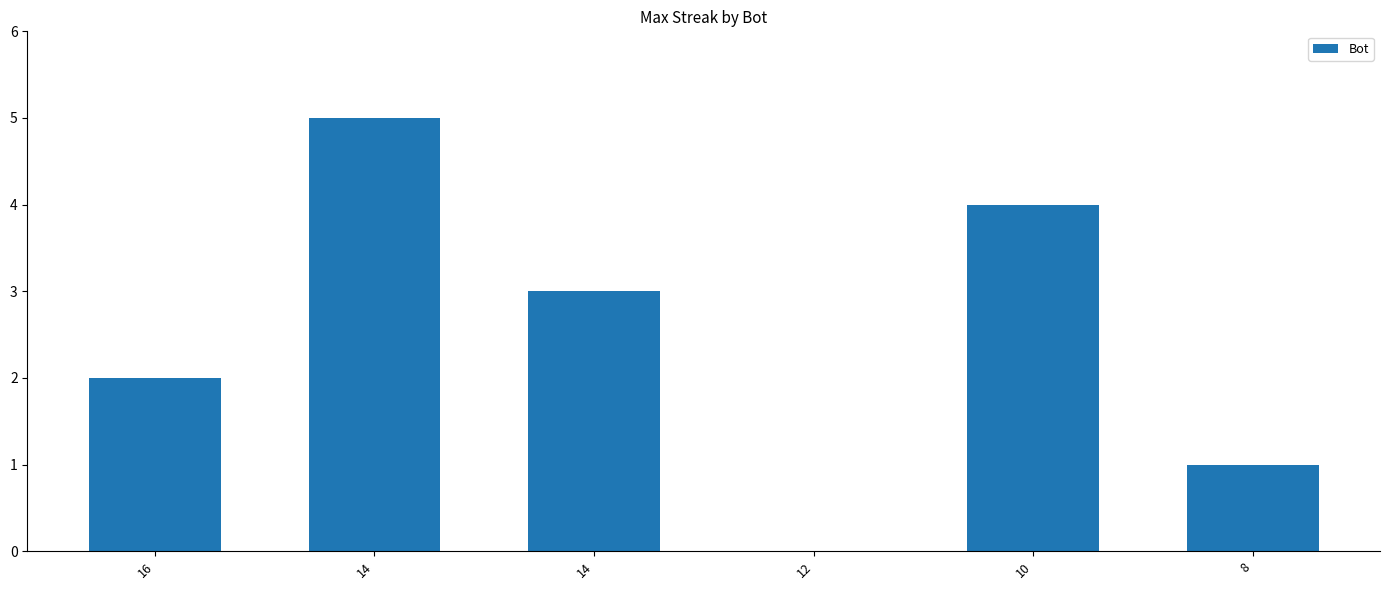

Which has a higher value, 8 or 10?

10